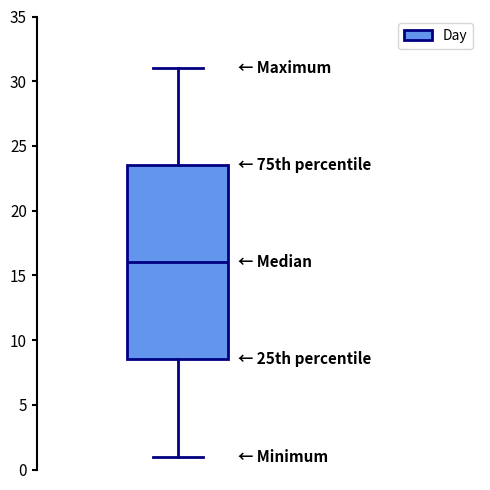

Read this box plot against the y-axis: the position of the median line, the range covered by the box, and the ends of both whiskers. The values are not printed on the chart, so give them approximately, as read against the axis.

median 16.0, box 8.5 to 23.5, whiskers 1.0 to 31.0